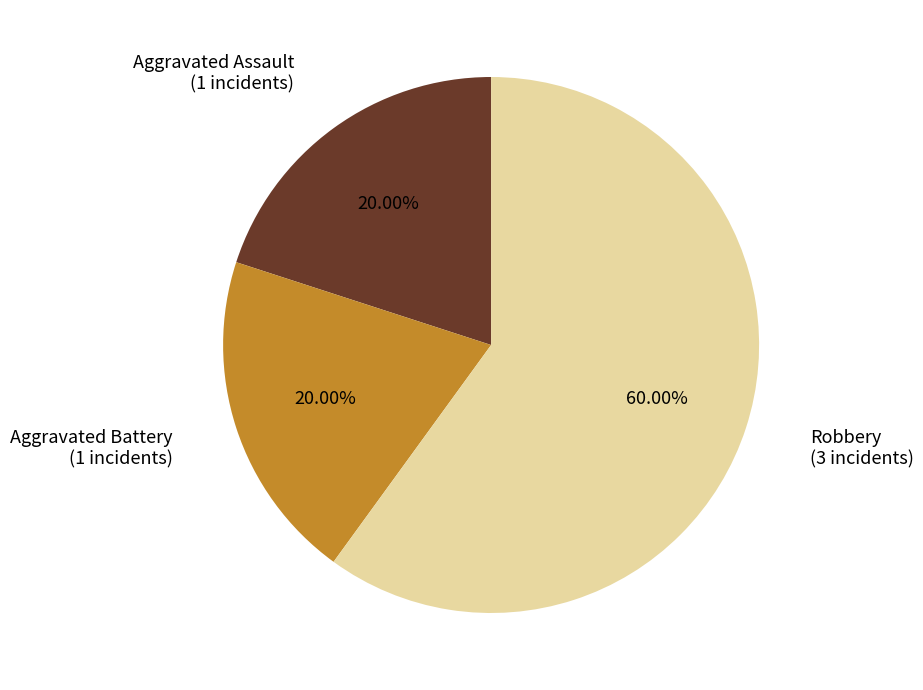

Does any single category account for the majority?

Yes